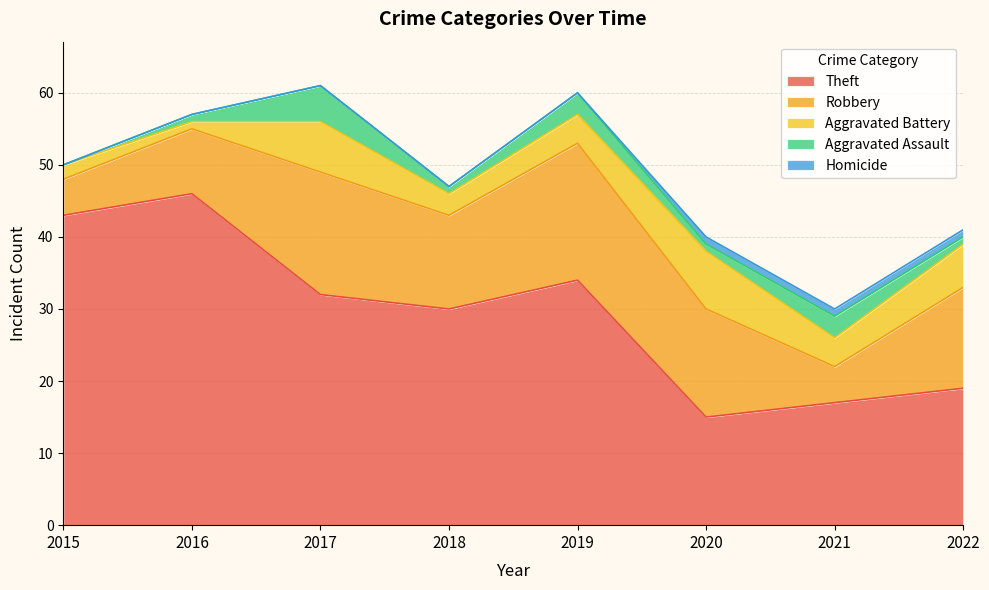

At which label does Robbery reach its minimum?

2015